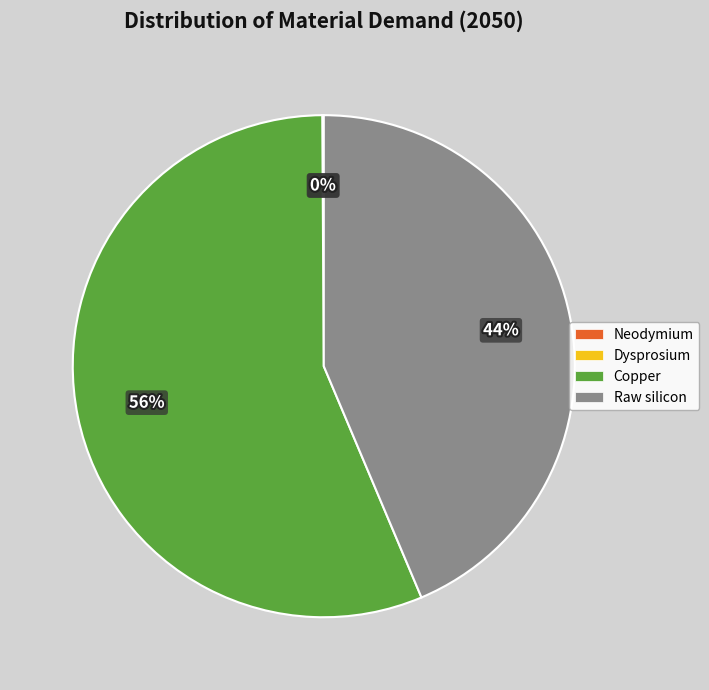

To the nearest percent, what is the average slice percentage?

25%